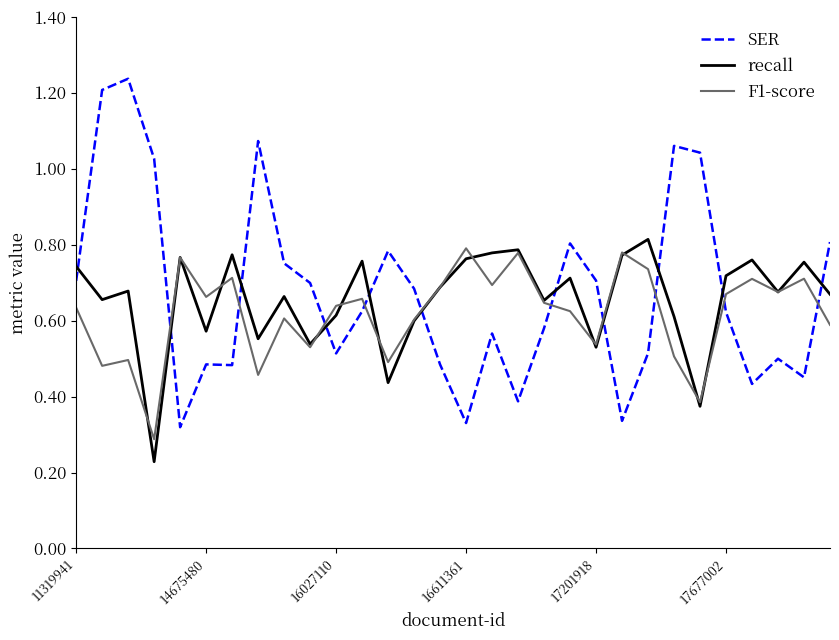

Which series has the widest spread of values?

SER